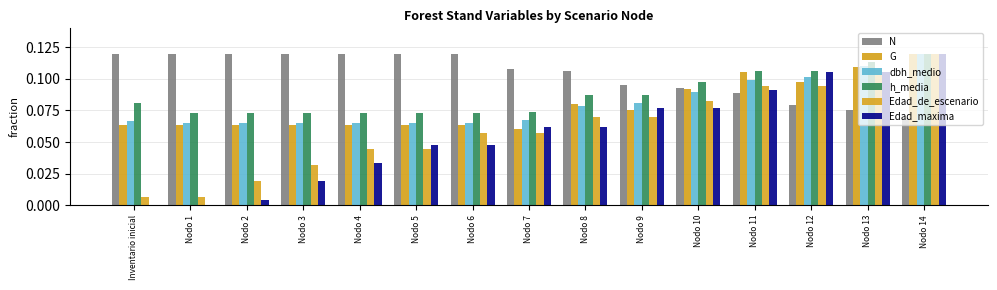

What are all the series names shown in the legend?

N, G, dbh_medio, h_media, Edad_de_escenario, Edad_maxima